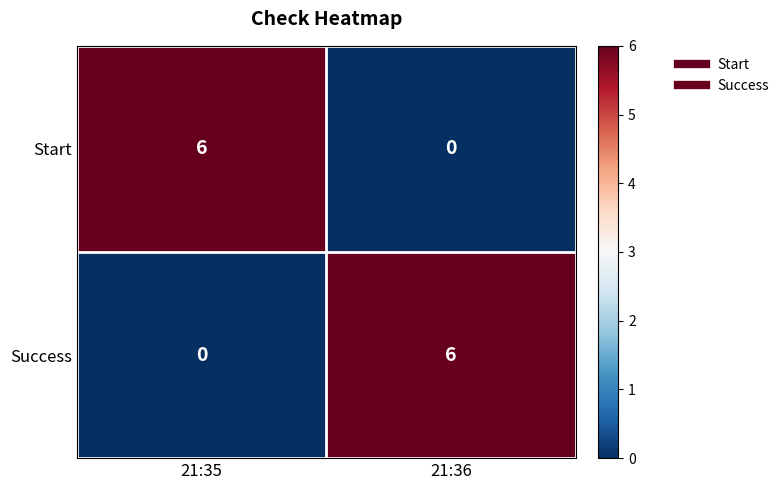

Which category has the highest value in the Success series?

21:36